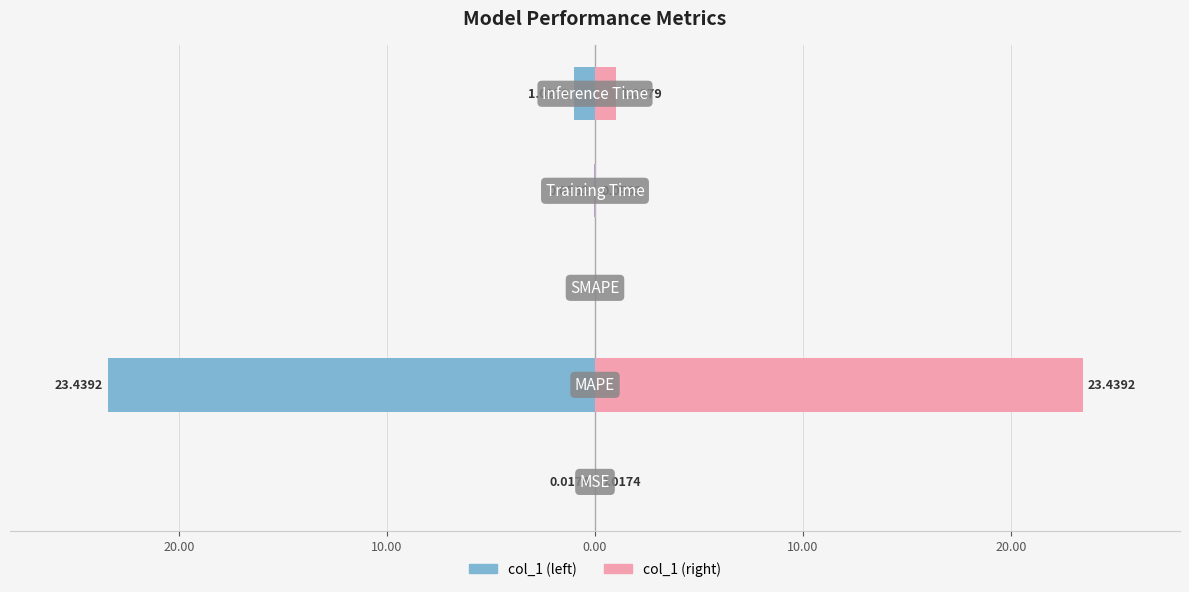

What is the minimum value shown in the chart?

-23.4